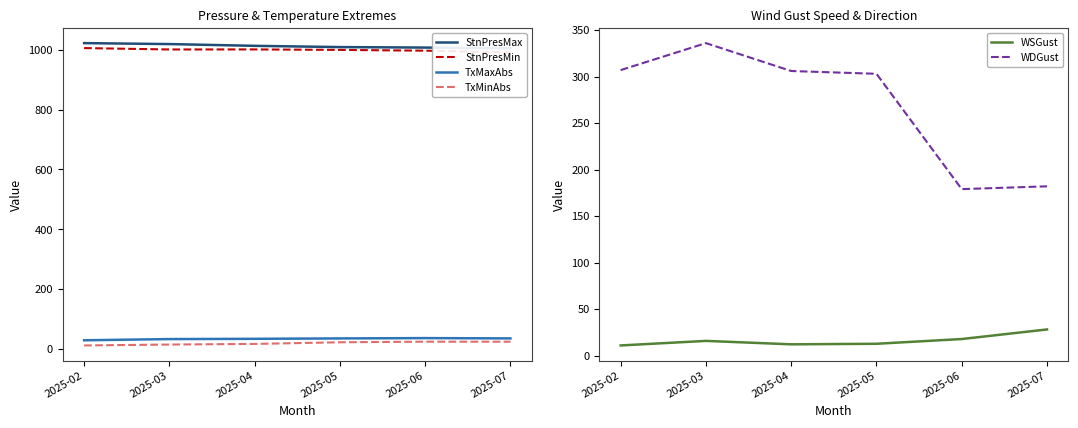

Does the chart display data point markers on the line(s)?

No